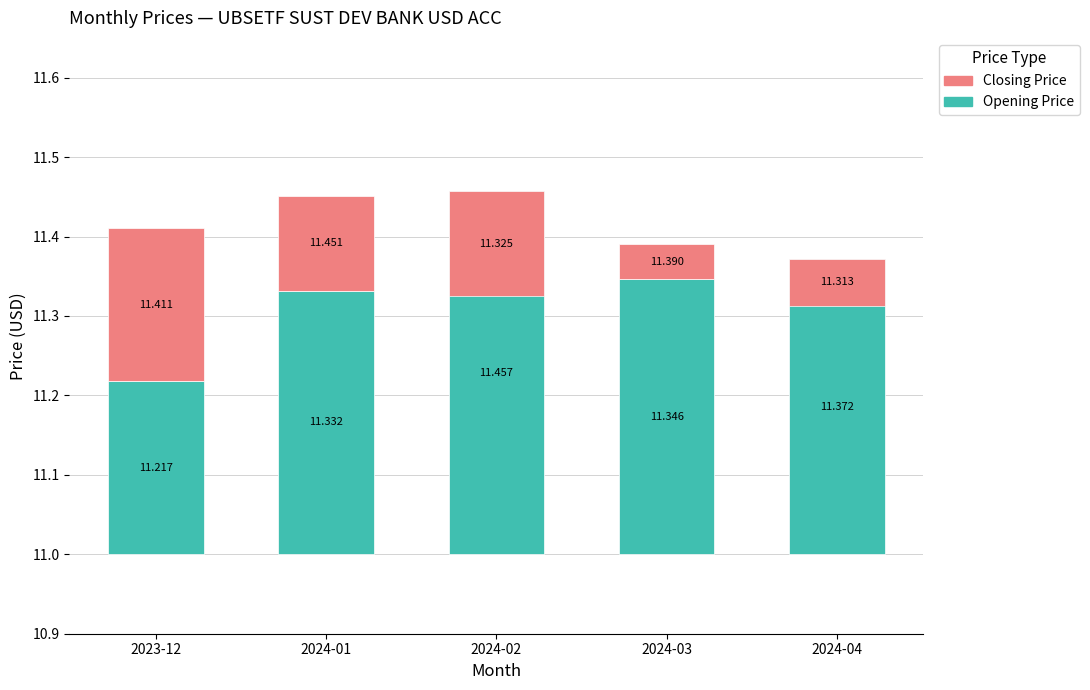

Between 2024-01 and 2024-02, which series saw the biggest shift?

Closing Price